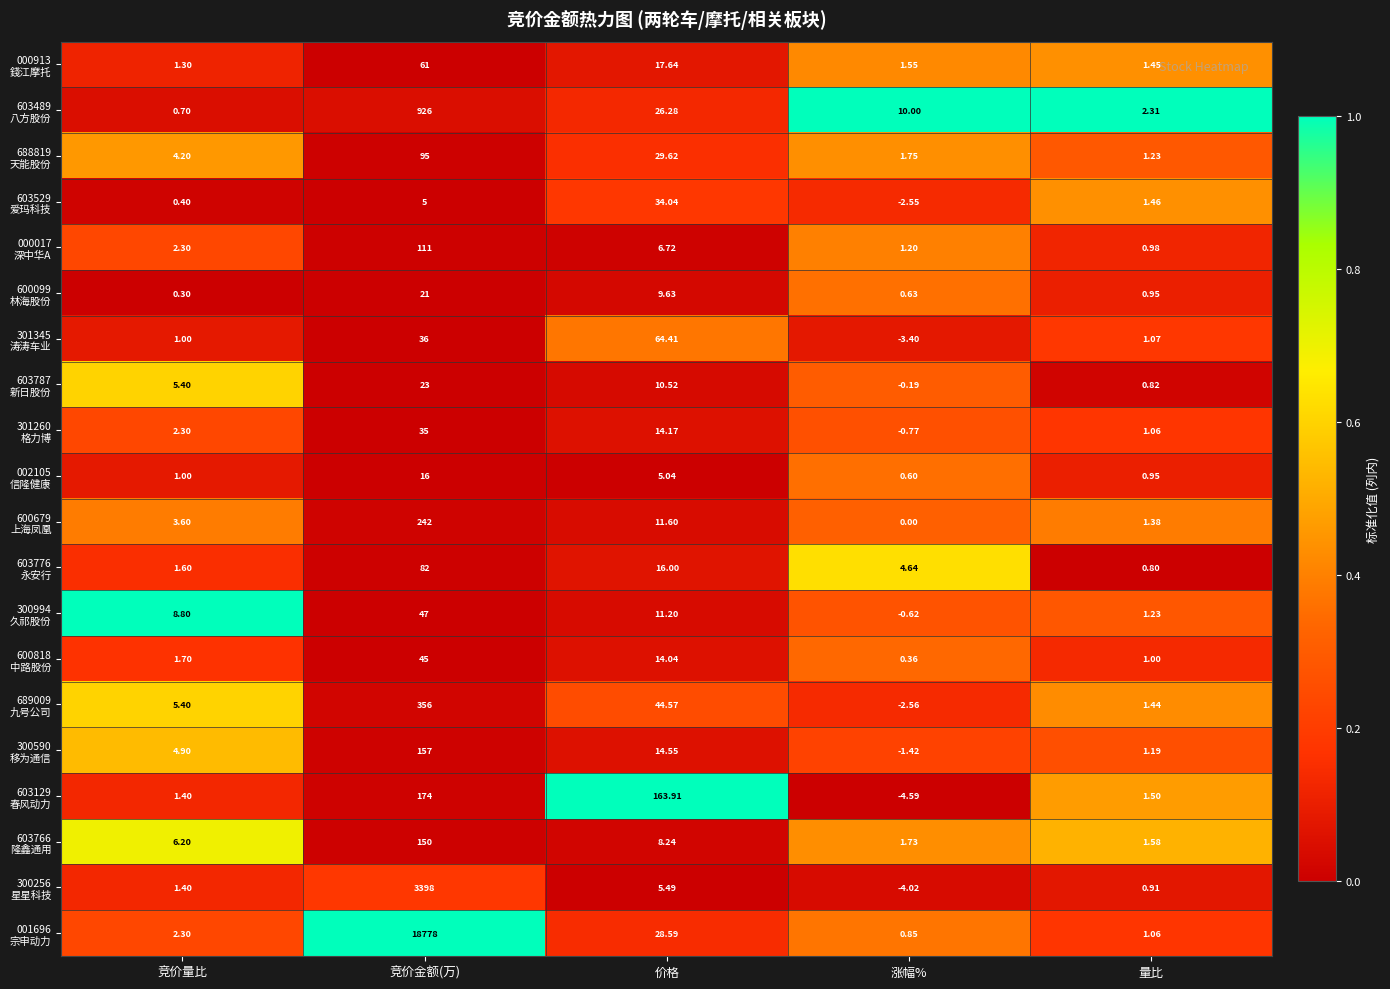

At which category is the sum across all series the highest?

竞价金额(万)